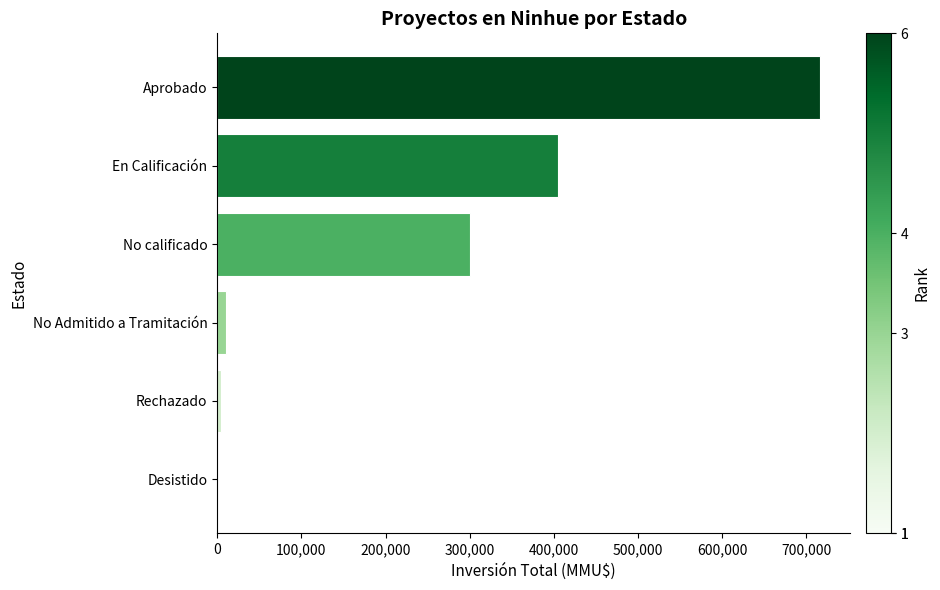

Are the bars grouped side by side (vs. stacked)?

No